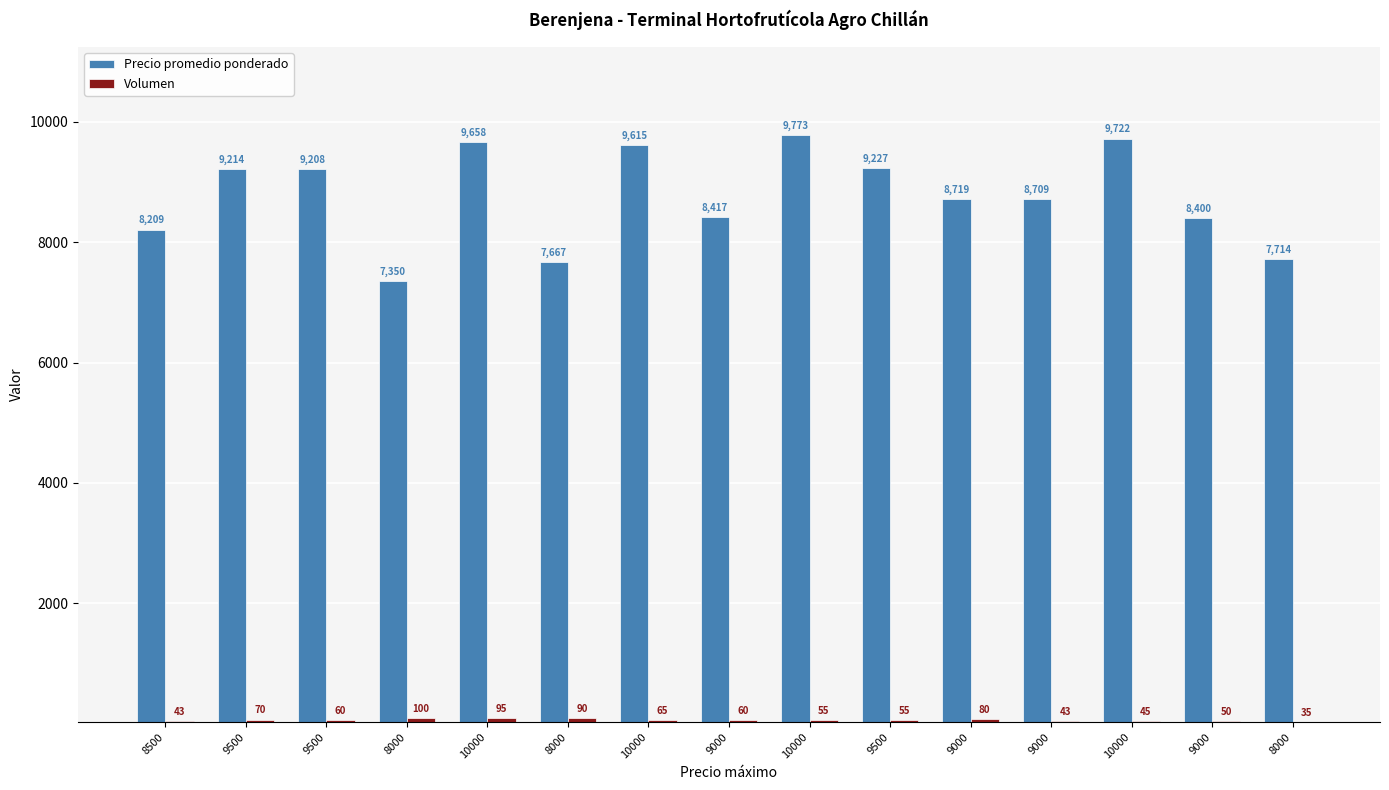

Reading left to right, transcribe all the data shown in this chart.

Precio promedio ponderado: 8209	9214	9208	7350	9658	7667	9615	8417	9773	9227	8719	8709	9722	8400	7714
Volumen: 43	70	60	100	95	90	65	60	55	55	80	43	45	50	35